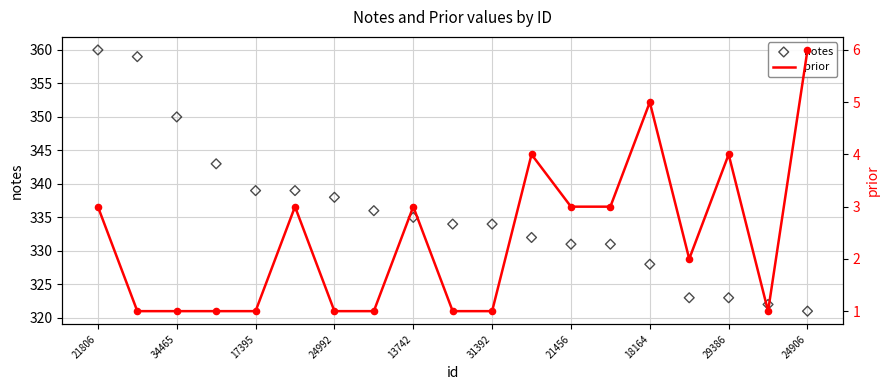

Which series reaches the maximum Y coordinate?

notes